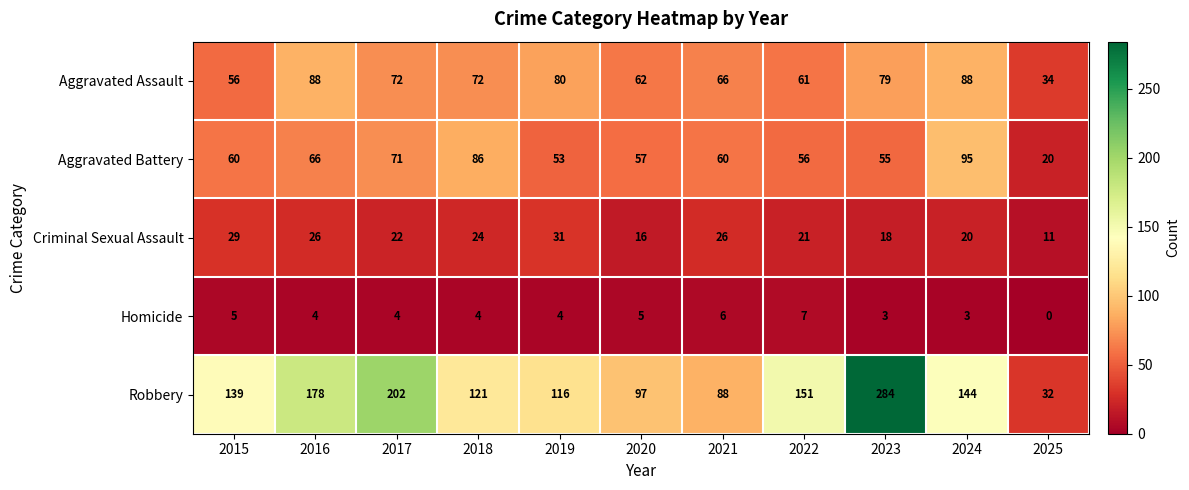

What is the sum of all Criminal Sexual Assault values?

244